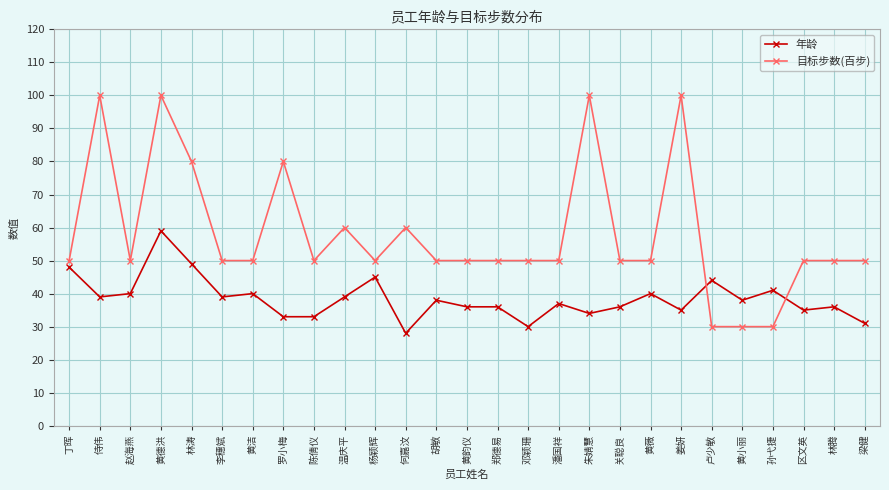

At 姜妍, list the series in order from largest to smallest.

目标步数(百步), 年龄